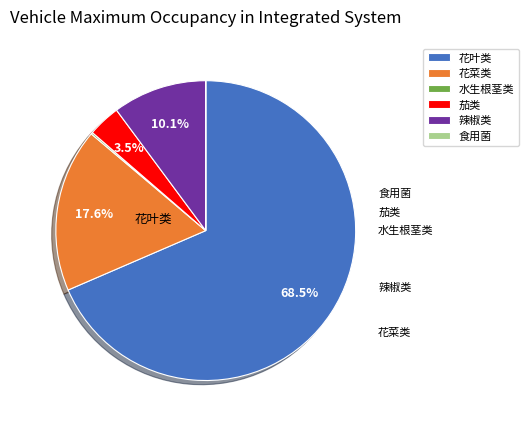

Which has a higher value, 茄类 or 花菜类?

花菜类